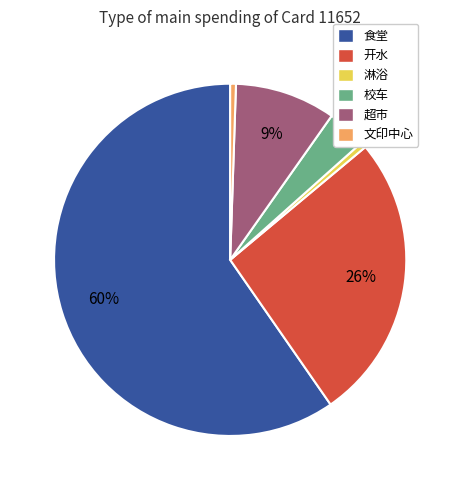

Which has a higher value, 淋浴 or 开水?

开水